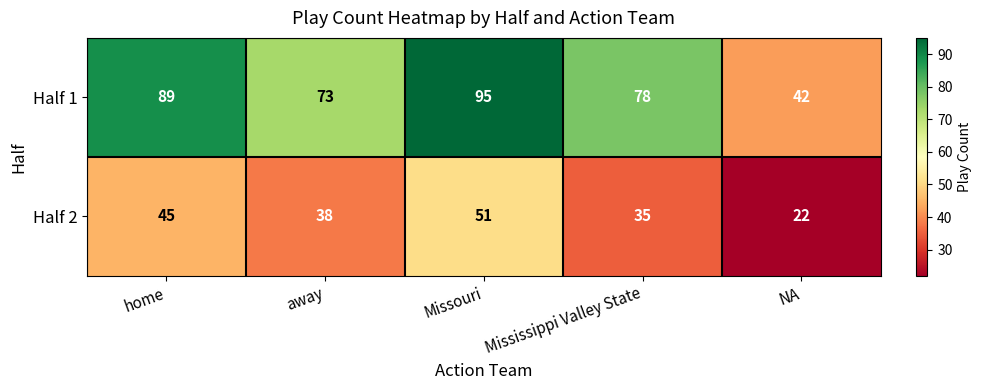

The Half 1 series shows 26 at home. True or false?

False